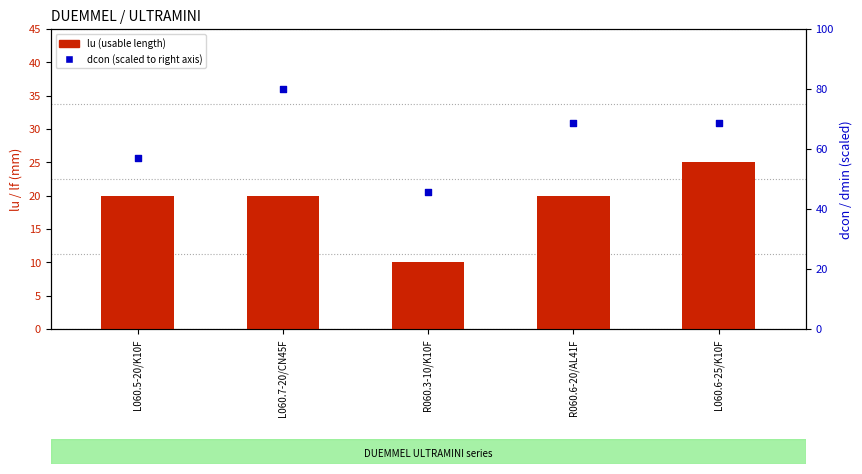

What are all the series names shown in the legend?

lu (usable length), dcon (scaled)